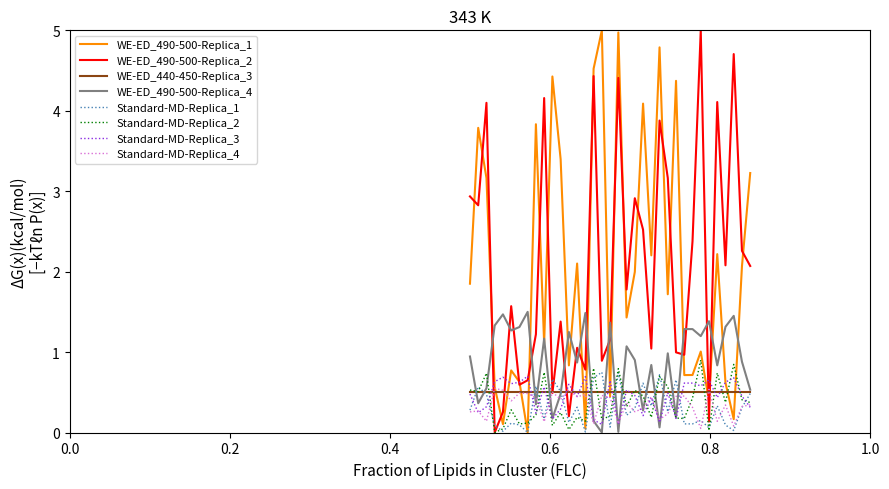

What are all the series names shown in the legend?

WE-ED_490-500-Replica_1, WE-ED_490-500-Replica_2, WE-ED_440-450-Replica_3, WE-ED_490-500-Replica_4, Standard-MD-Replica_1, Standard-MD-Replica_2, Standard-MD-Replica_3, Standard-MD-Replica_4